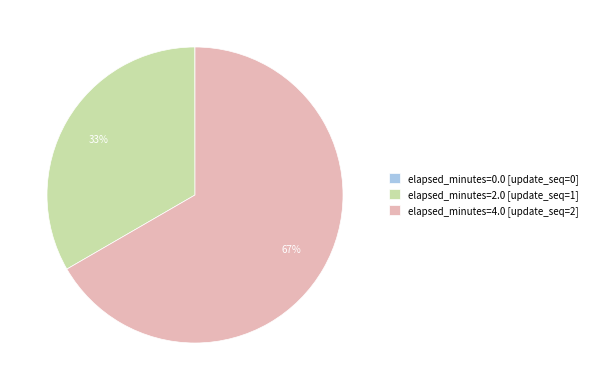

The elapsed_minutes=4.0 slice represents 81% of the pie. True or false?

False